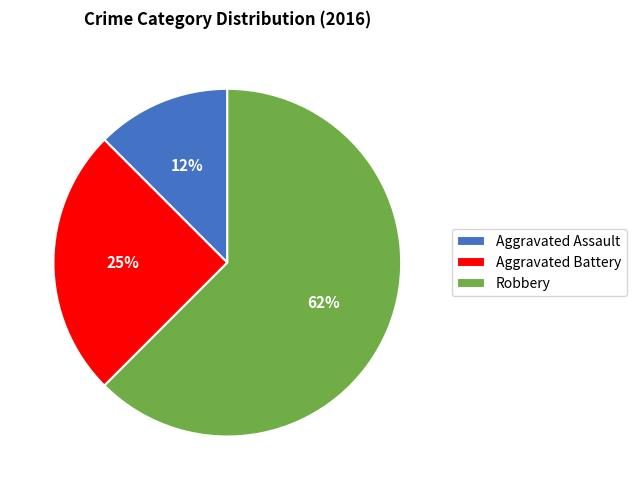

Rank the categories by value from lowest to highest.

Aggravated Assault, Aggravated Battery, Robbery